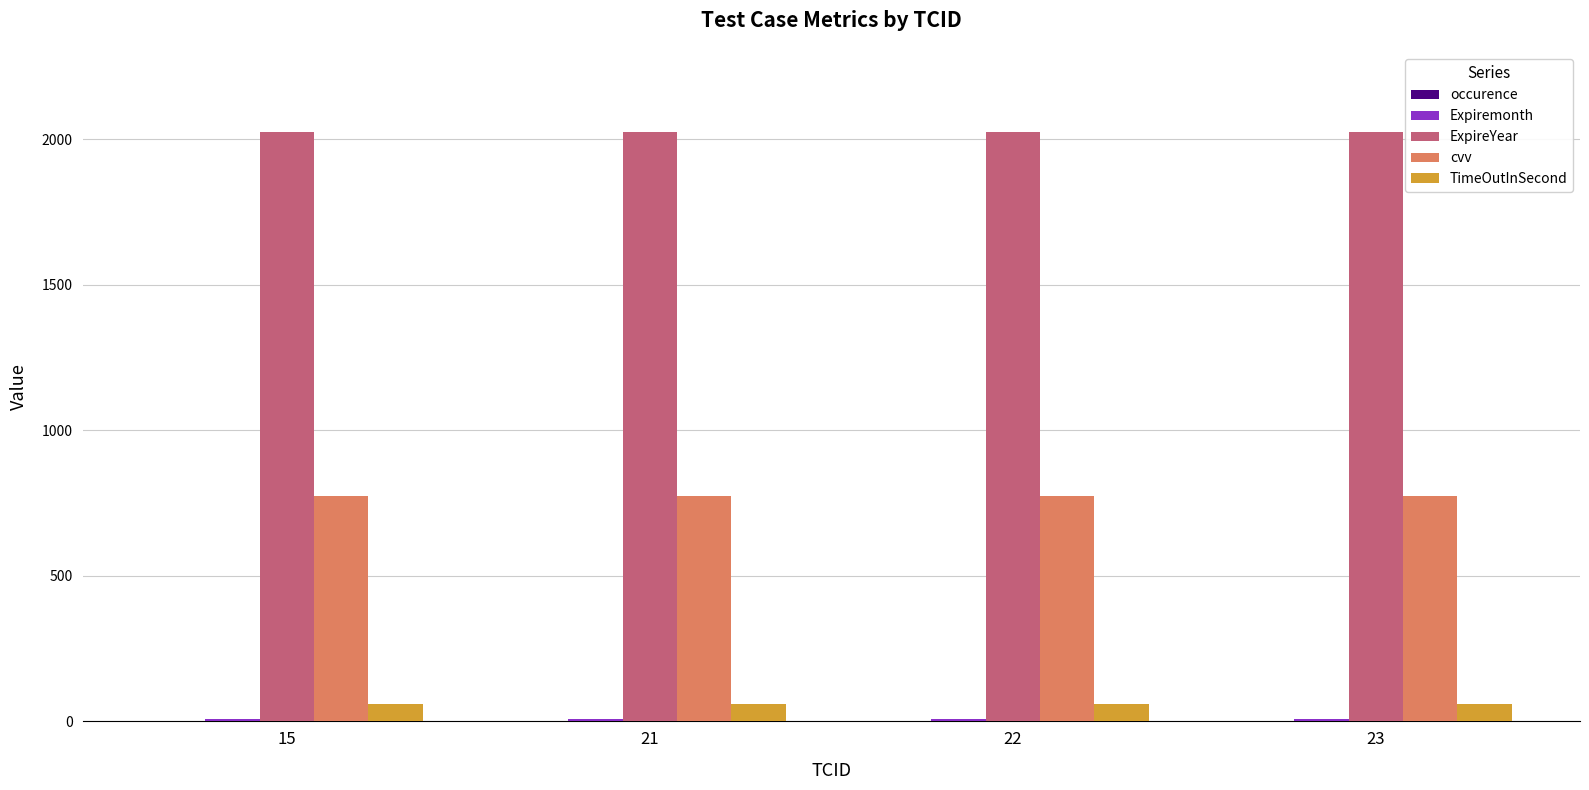

What is the maximum value shown in the chart?

2026